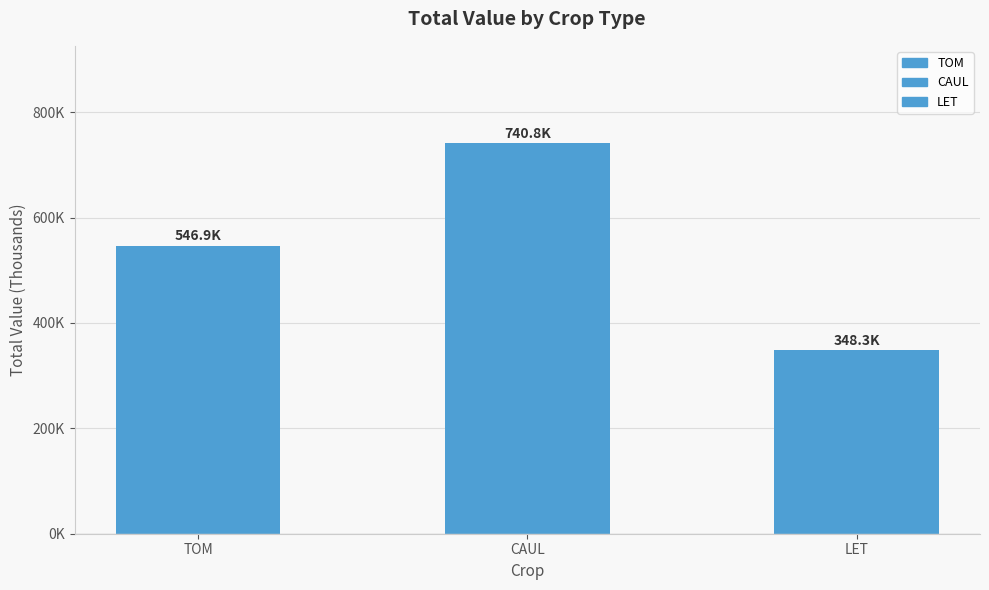

List the labels in order of value, smallest first.

LET, TOM, CAUL